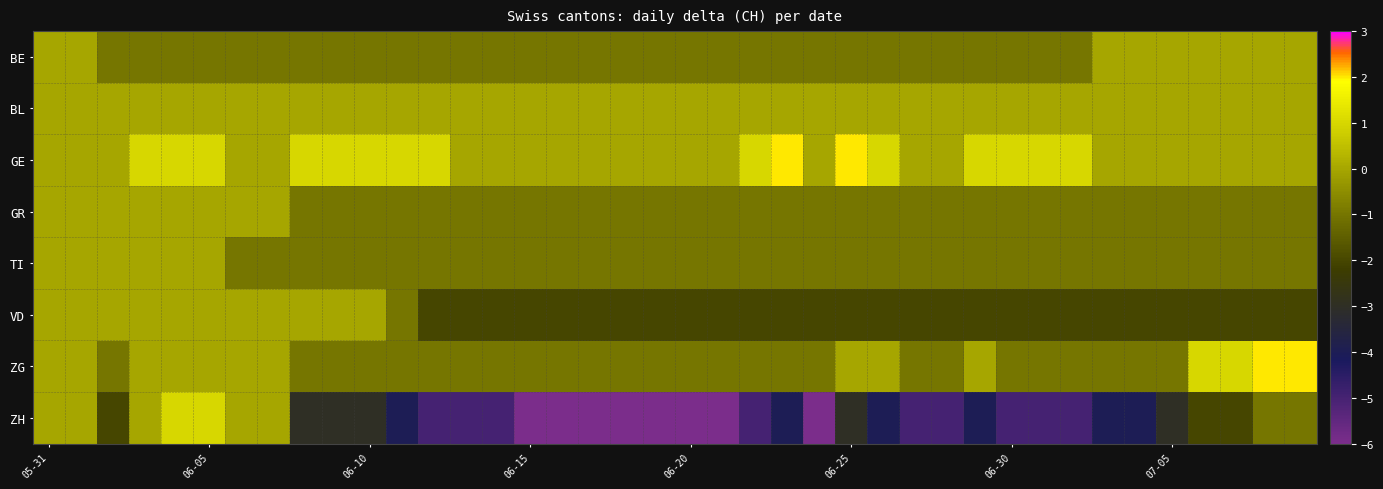

Reading left to right, transcribe all the data shown in this chart.

BE: 0	0	-1	-1	-1	-1	-1	-1	-1	-1	-1	-1	-1	-1	-1	-1	-1	-1	-1	-1	-1	-1	-1	-1	-1	-1	-1	-1	-1	-1	-1	-1	-1	0	0	0	0	0	0	0
BL: 0	0	0	0	0	0	0	0	0	0	0	0	0	0	0	0	0	0	0	0	0	0	0	0	0	0	0	0	0	0	0	0	0	0	0	0	0	0	0	0
GE: 0	0	0	1	1	1	0	0	1	1	1	1	1	0	0	0	0	0	0	0	0	0	1	2	0	2	1	0	0	1	1	1	1	0	0	0	0	0	0	0
GR: 0	0	0	0	0	0	0	0	-1	-1	-1	-1	-1	-1	-1	-1	-1	-1	-1	-1	-1	-1	-1	-1	-1	-1	-1	-1	-1	-1	-1	-1	-1	-1	-1	-1	-1	-1	-1	-1
TI: 0	0	0	0	0	0	-1	-1	-1	-1	-1	-1	-1	-1	-1	-1	-1	-1	-1	-1	-1	-1	-1	-1	-1	-1	-1	-1	-1	-1	-1	-1	-1	-1	-1	-1	-1	-1	-1	-1
VD: 0	0	0	0	0	0	0	0	0	0	0	-1	-2	-2	-2	-2	-2	-2	-2	-2	-2	-2	-2	-2	-2	-2	-2	-2	-2	-2	-2	-2	-2	-2	-2	-2	-2	-2	-2	-2
ZG: 0	0	-1	0	0	0	0	0	-1	-1	-1	-1	-1	-1	-1	-1	-1	-1	-1	-1	-1	-1	-1	-1	-1	0	0	-1	-1	0	-1	-1	-1	-1	-1	-1	1	1	2	2
ZH: 0	0	-2	0	1	1	0	0	-3	-3	-3	-4	-5	-5	-5	-6	-6	-6	-6	-6	-6	-6	-5	-4	-6	-3	-4	-5	-5	-4	-5	-5	-5	-4	-4	-3	-2	-2	-1	-1